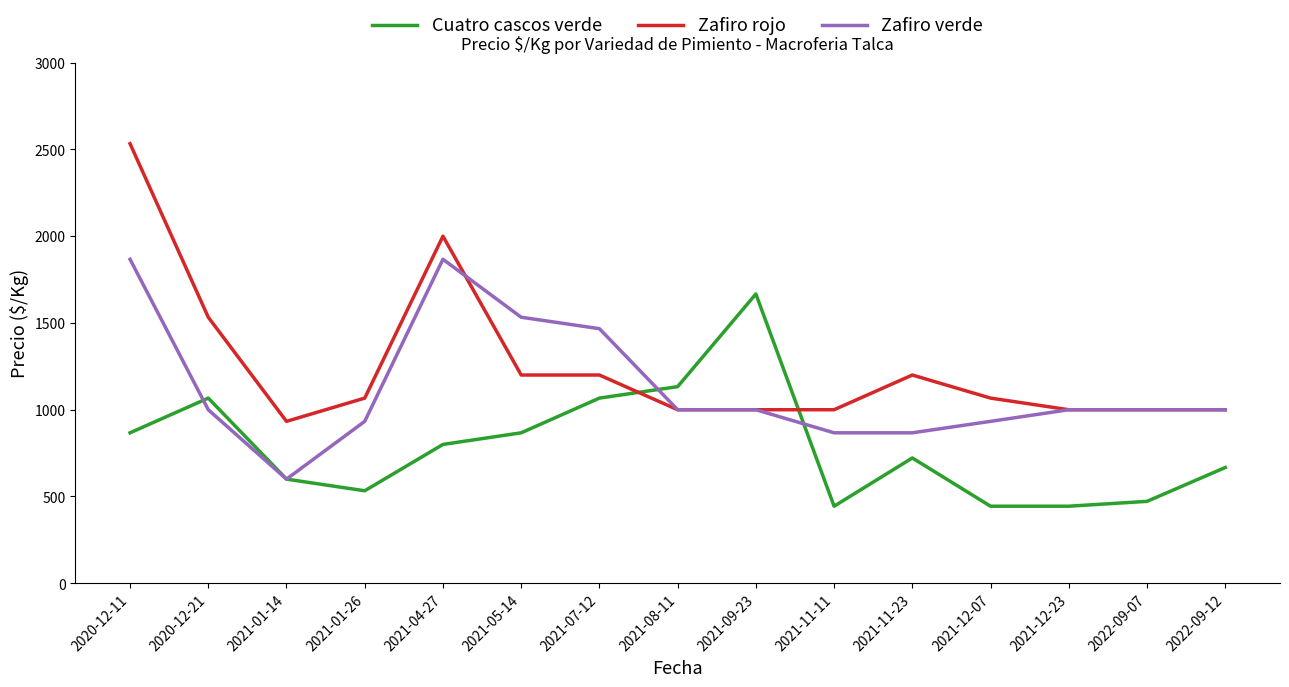

List the series in order of their overall mean, highest first.

Zafiro rojo, Zafiro verde, Cuatro cascos verde